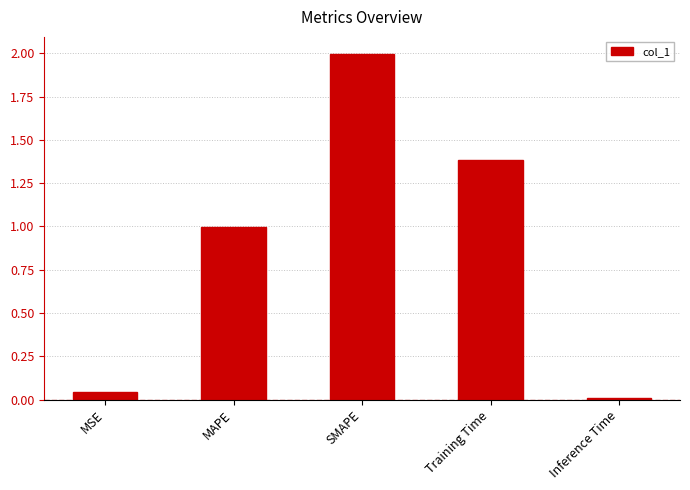

What is the maximum value shown in the chart?

2.0